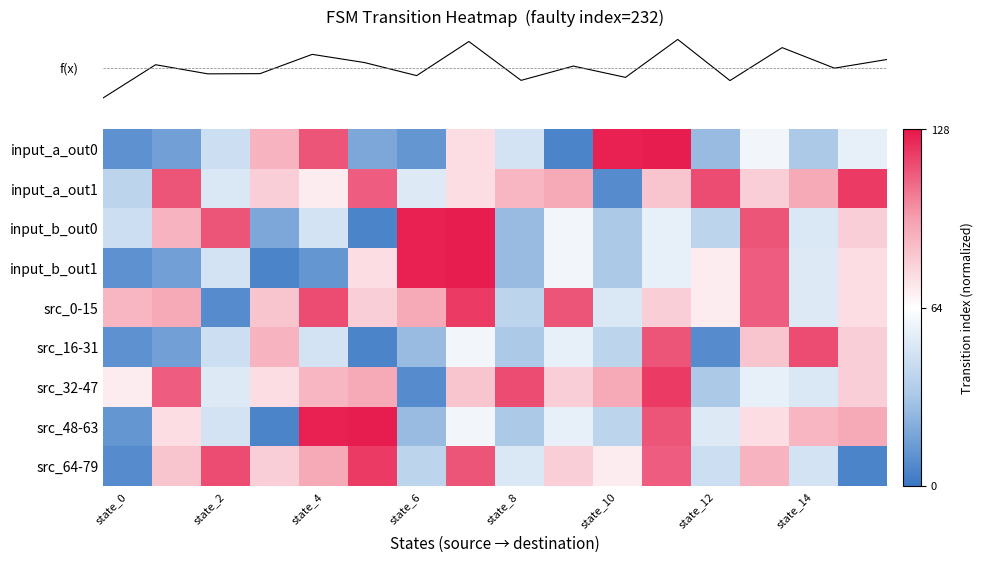

At which category is the sum across all series the highest?

11